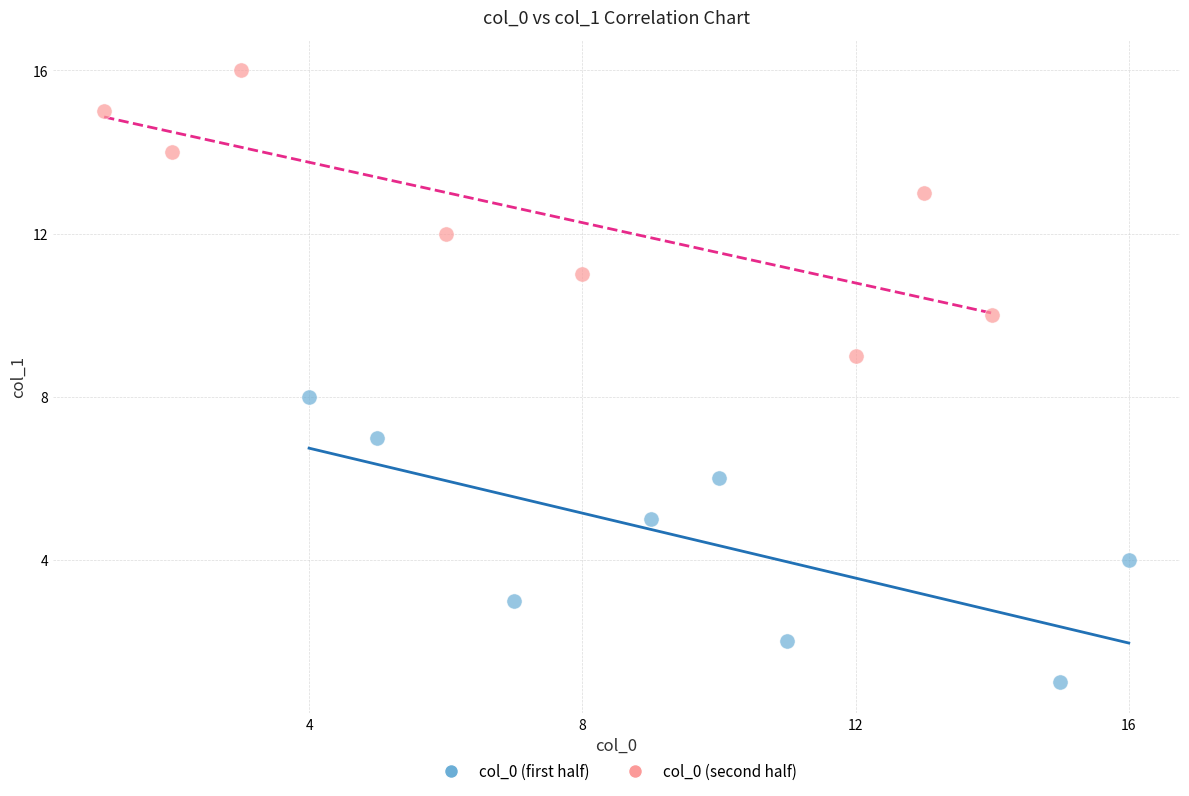

Which series reaches the maximum Y coordinate?

col_0 (second half)